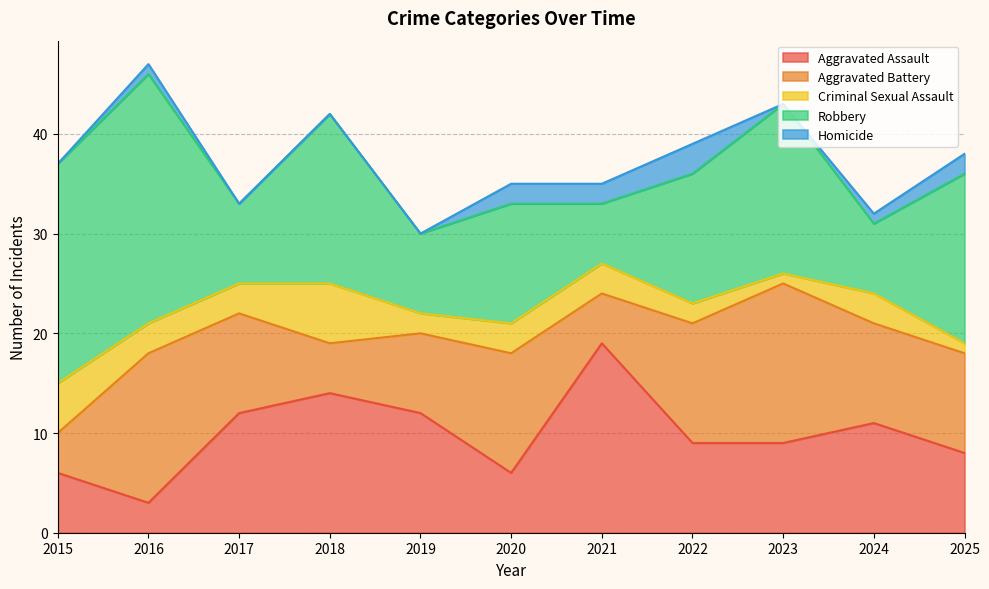

Which series has the widest spread of values?

Robbery